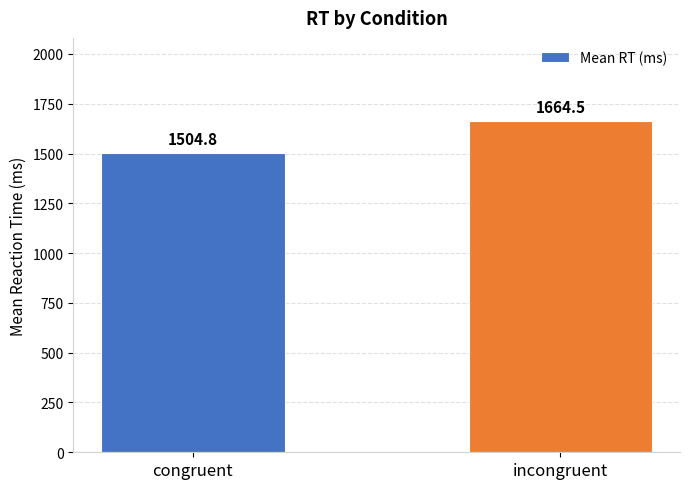

The chart shows a value of 2115.4 at congruent. True or false?

False